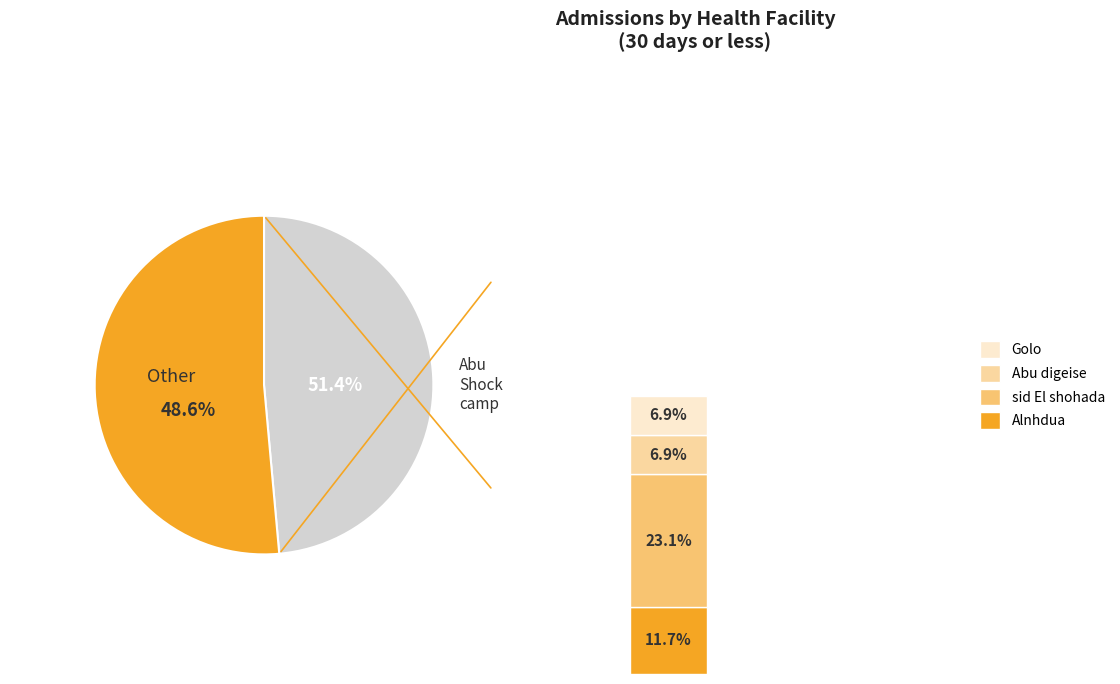

To the nearest percent, what percentage of the pie is Abu digeise?

7%